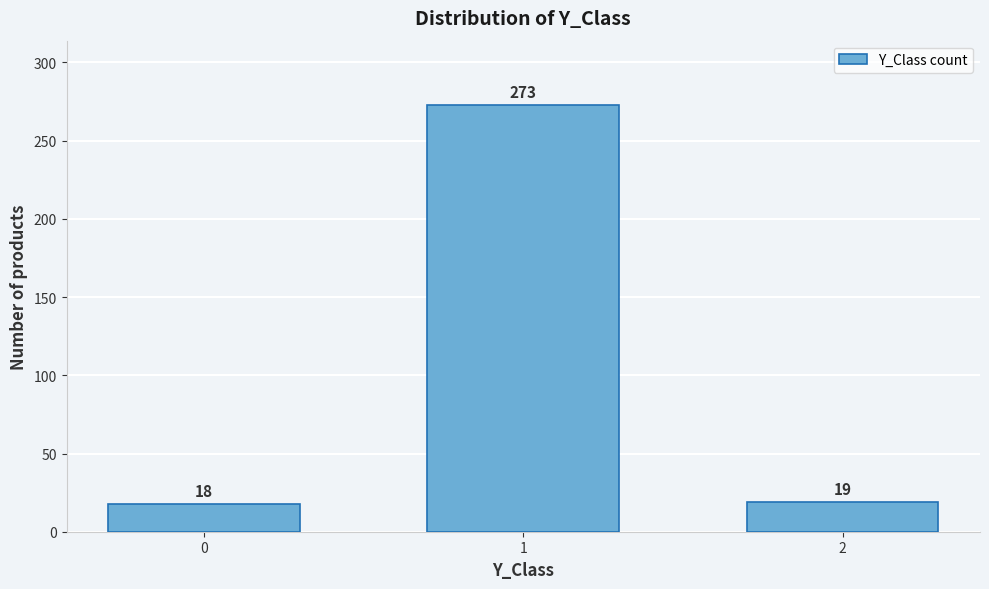

Reading right to left, list all the values displayed in this chart.

2=19	1=273	0=18